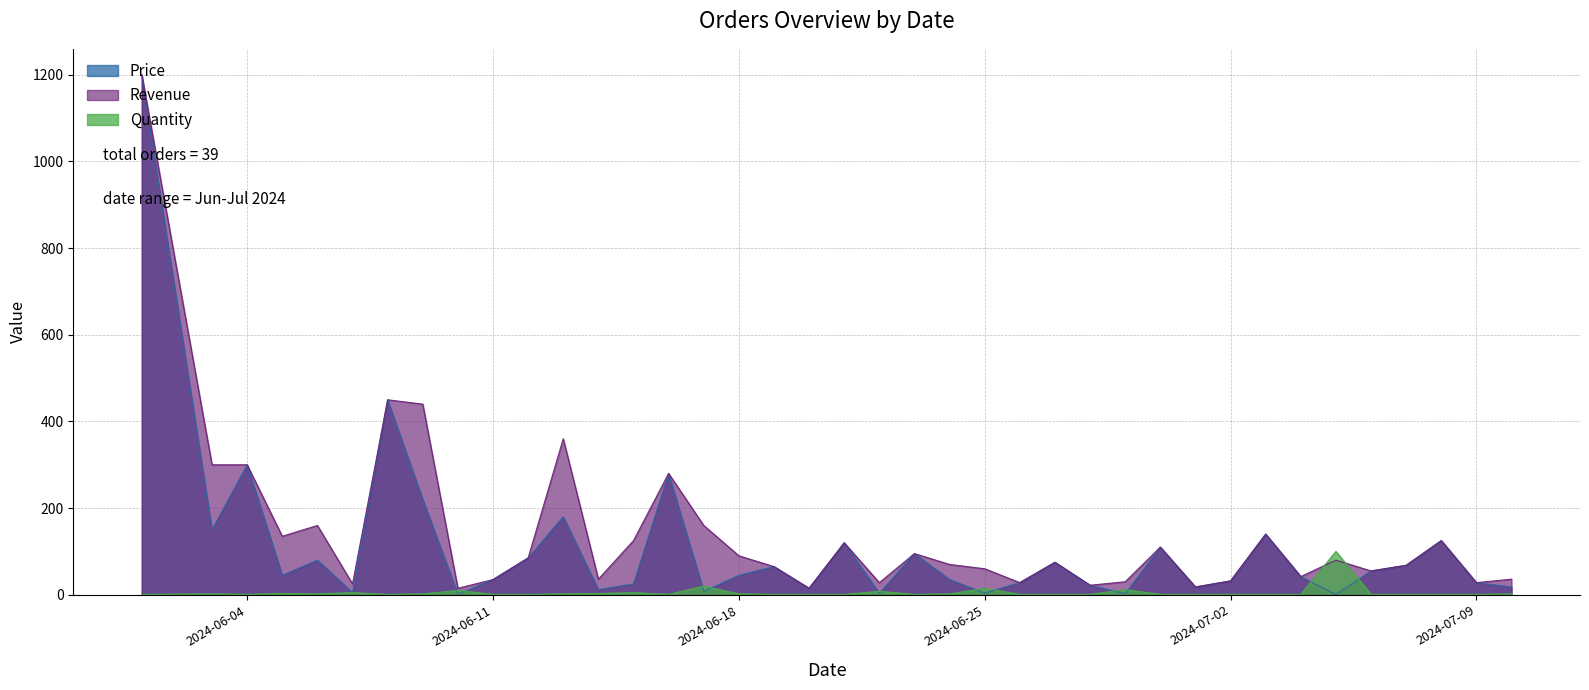

What is the difference between the Price values at 2024-06-23 and 2024-06-01?

1105.0